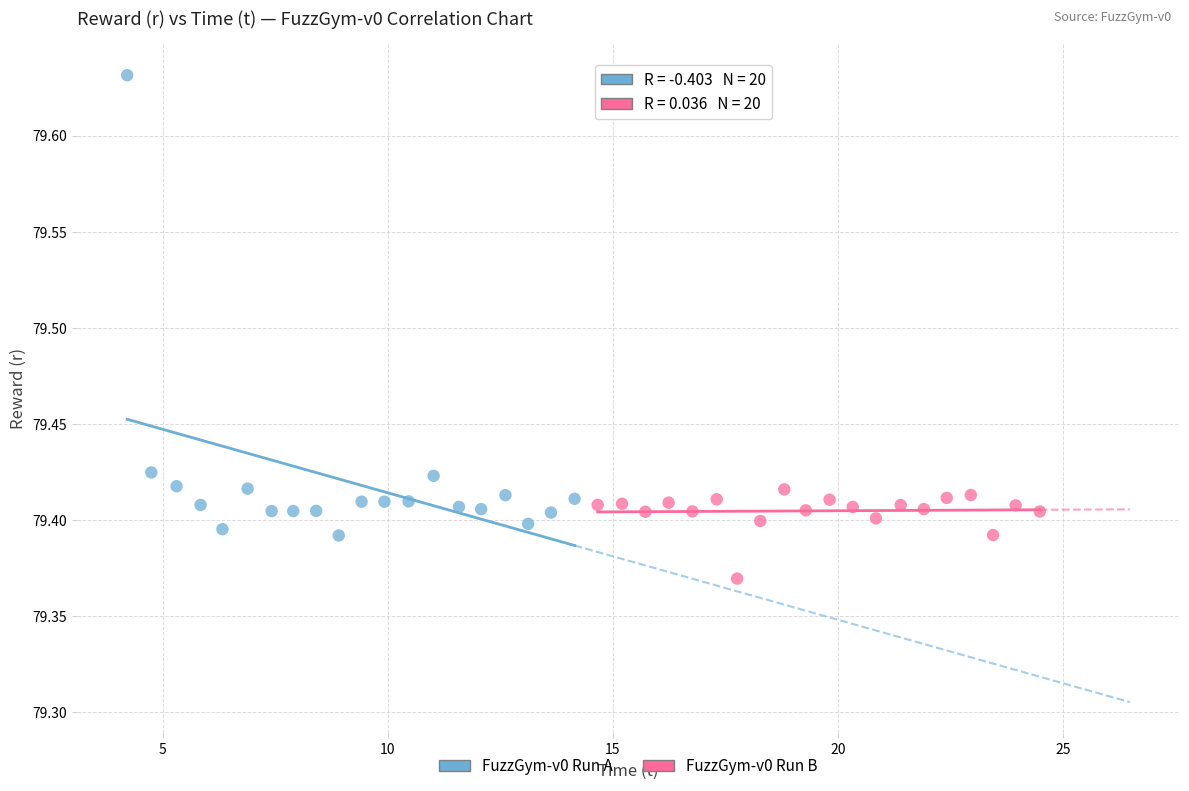

Which series reaches the maximum Y coordinate?

FuzzGym-v0 Run A